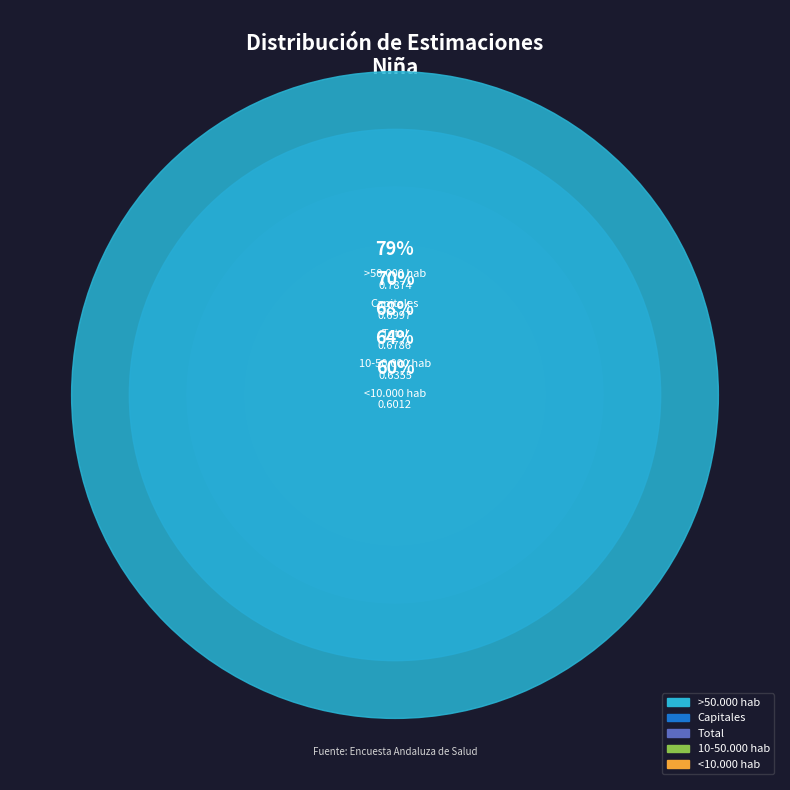

To the nearest percent, what percentage of the pie is Capitales?

21%